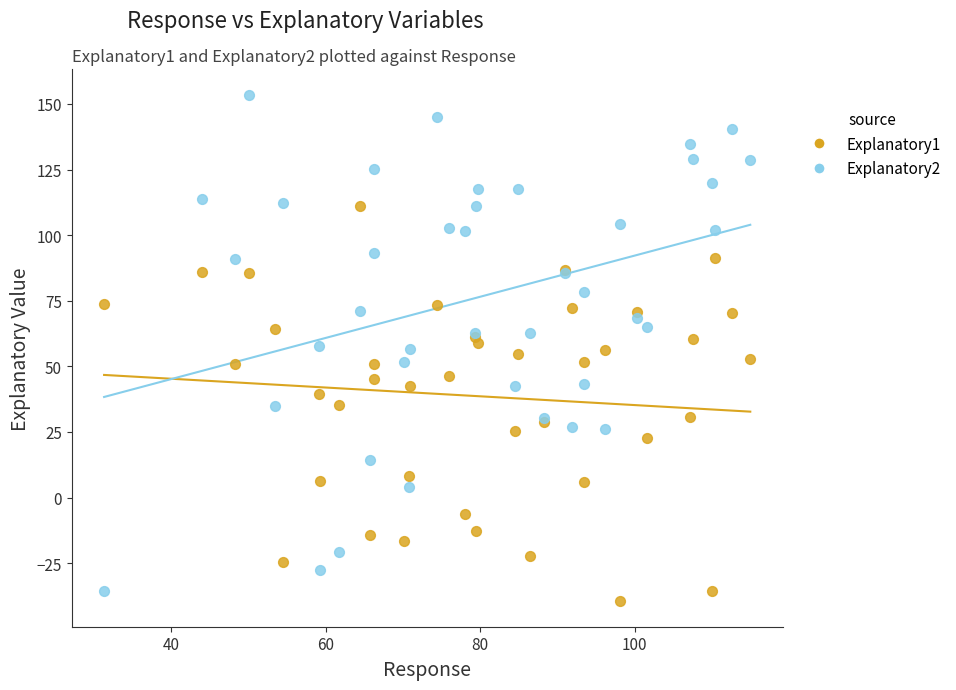

What is the X range (max minus min) for the scatter plot?

83.6